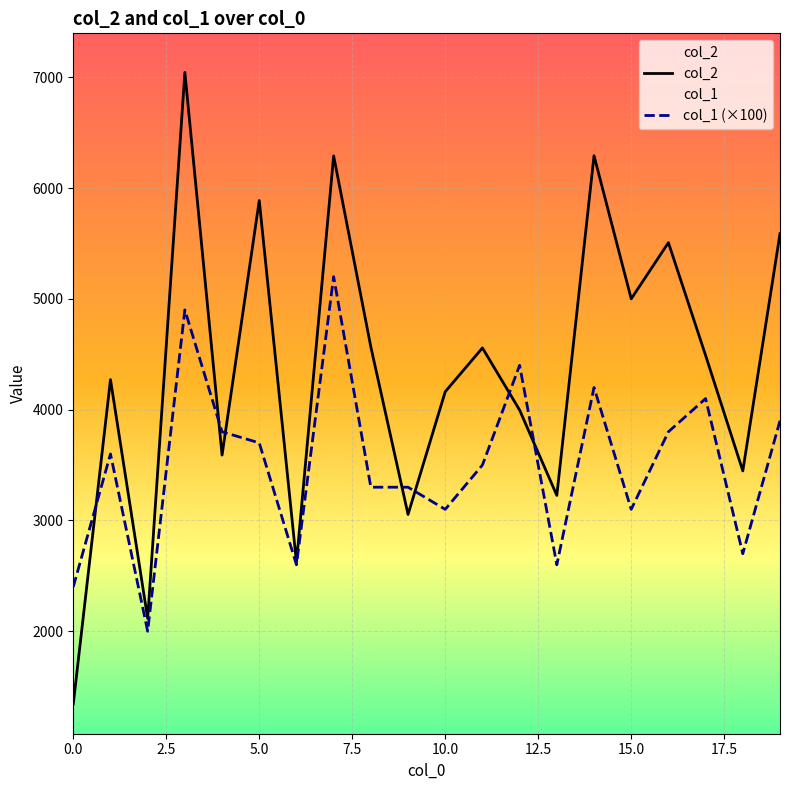

Which category has the highest value in the col_1 series?

7